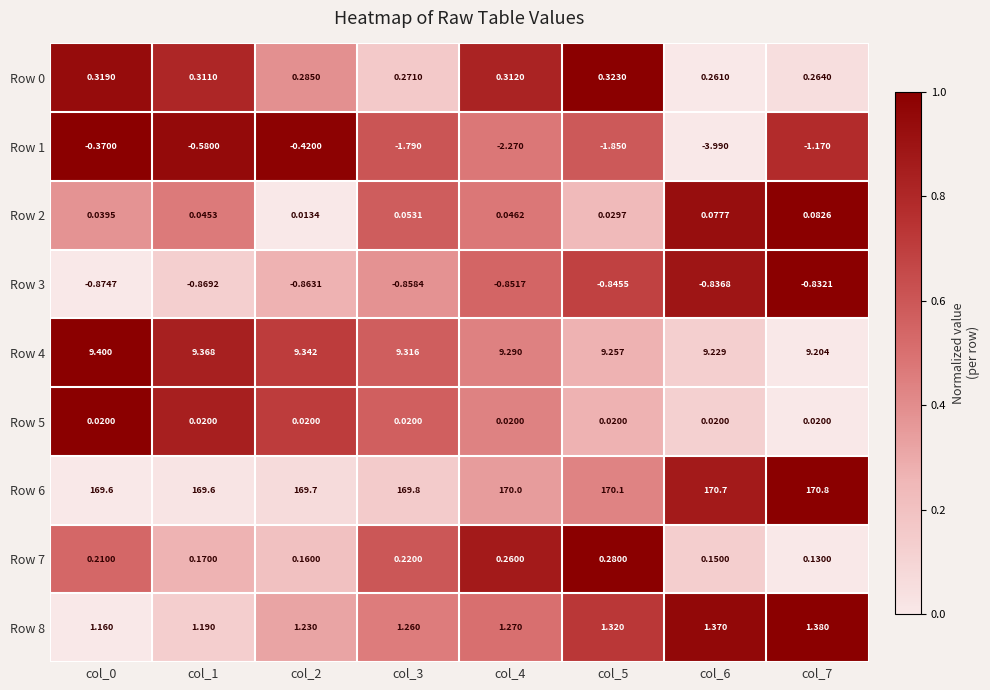

Is the value of Row 5 at col_2 greater than the value of Row 8 at col_6?

No